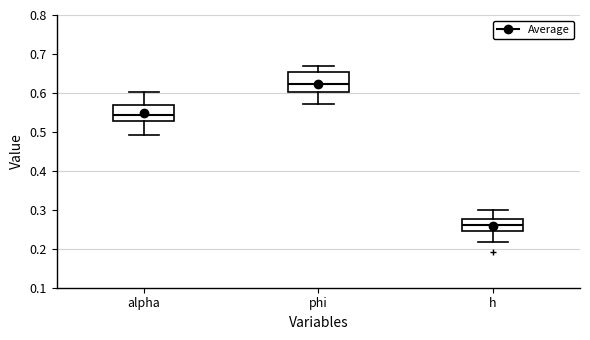

Reading left to right, transcribe this box plot: for each box, give where its median line is, the range the box spans, and where its two whiskers end, as read against the y-axis. The values are not printed on the chart, so give them approximately, as read against the axis.

alpha: median 0.54, box 0.53 to 0.57, whiskers 0.49 to 0.60
phi: median 0.62, box 0.60 to 0.65, whiskers 0.57 to 0.67
h: median 0.26, box 0.24 to 0.28, whiskers 0.22 to 0.30